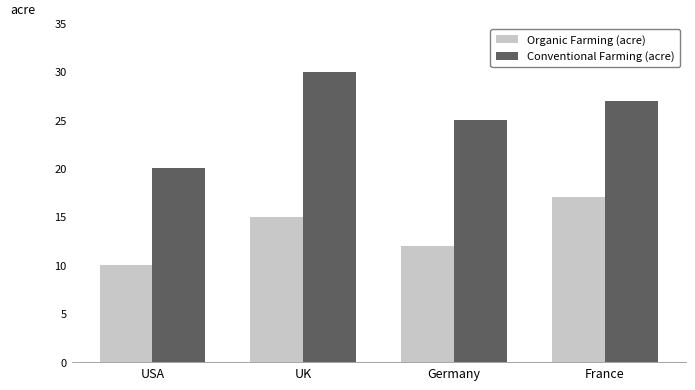

What are all the series names shown in the legend?

Organic Farming (acre), Conventional Farming (acre)